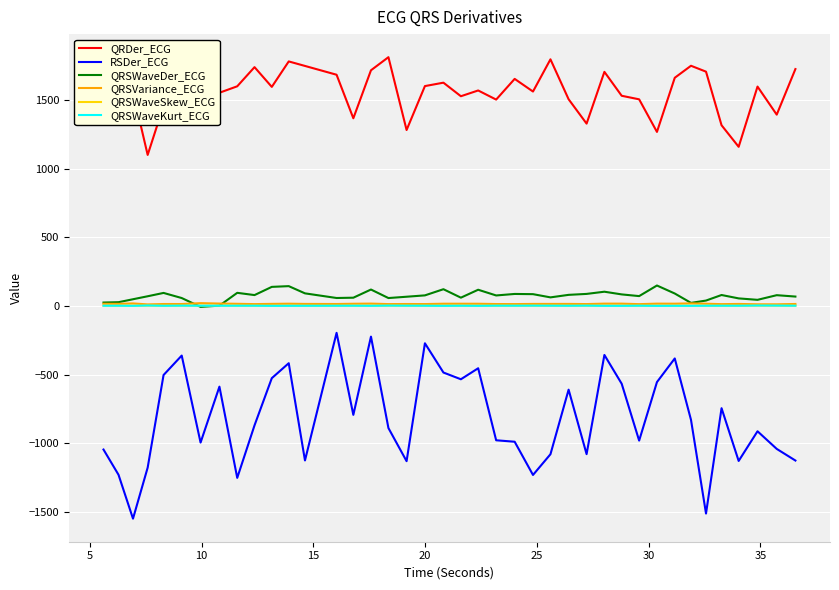

True or false: QRDer_ECG and QRSVariance_ECG cross at least once.

False